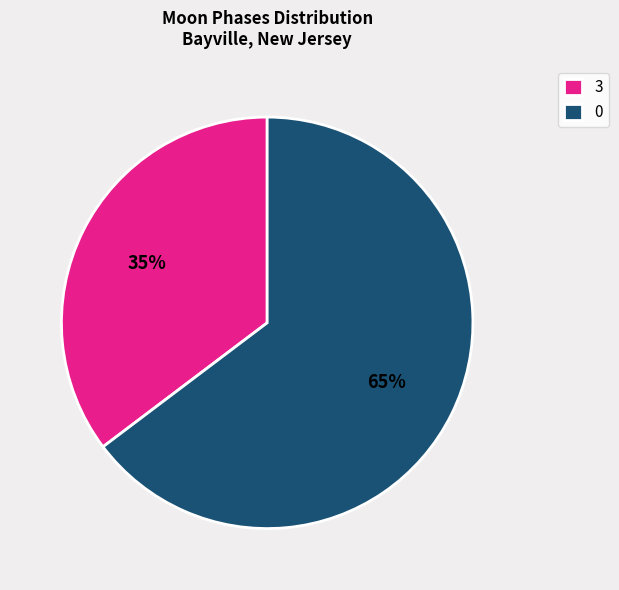

Which slice is the largest?

0